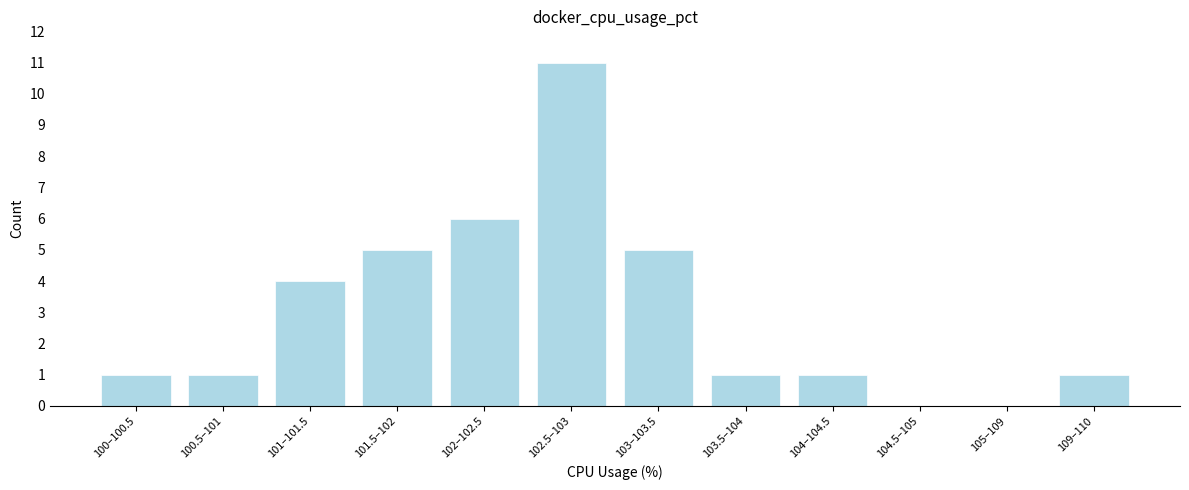

Reading right to left, transcribe all the data shown in this chart.

109–110=1	105–109=0	104.5–105=0	104–104.5=1	103.5–104=1	103–103.5=5	102.5–103=11	102–102.5=6	101.5–102=5	101–101.5=4	100.5–101=1	100–100.5=1